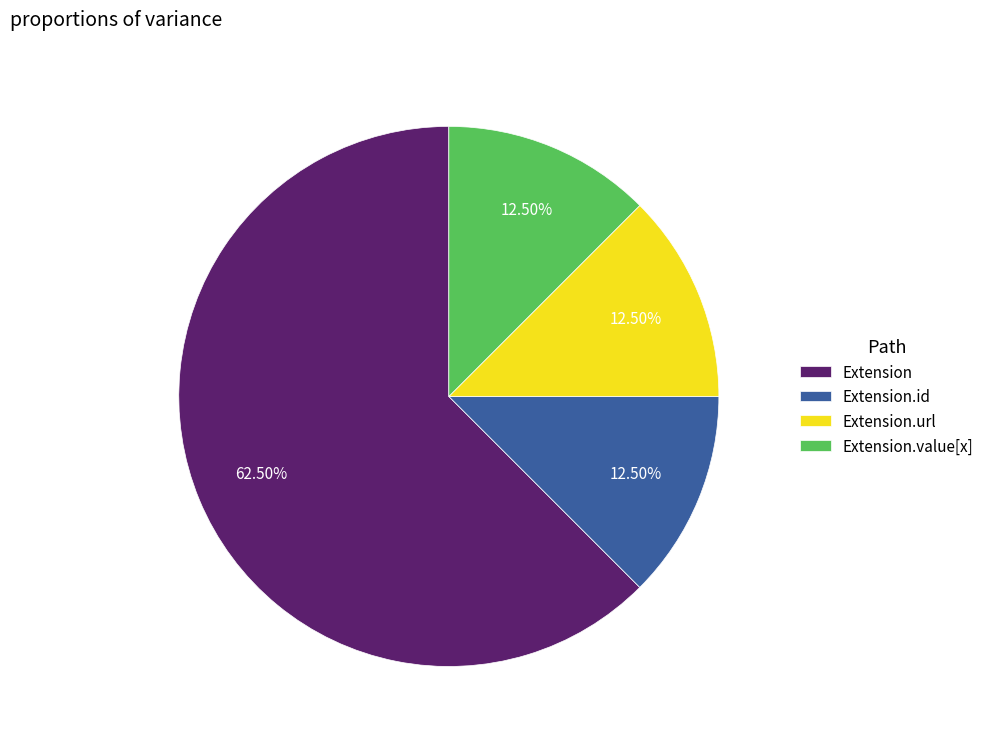

Which slice represents more than half of the pie?

Extension